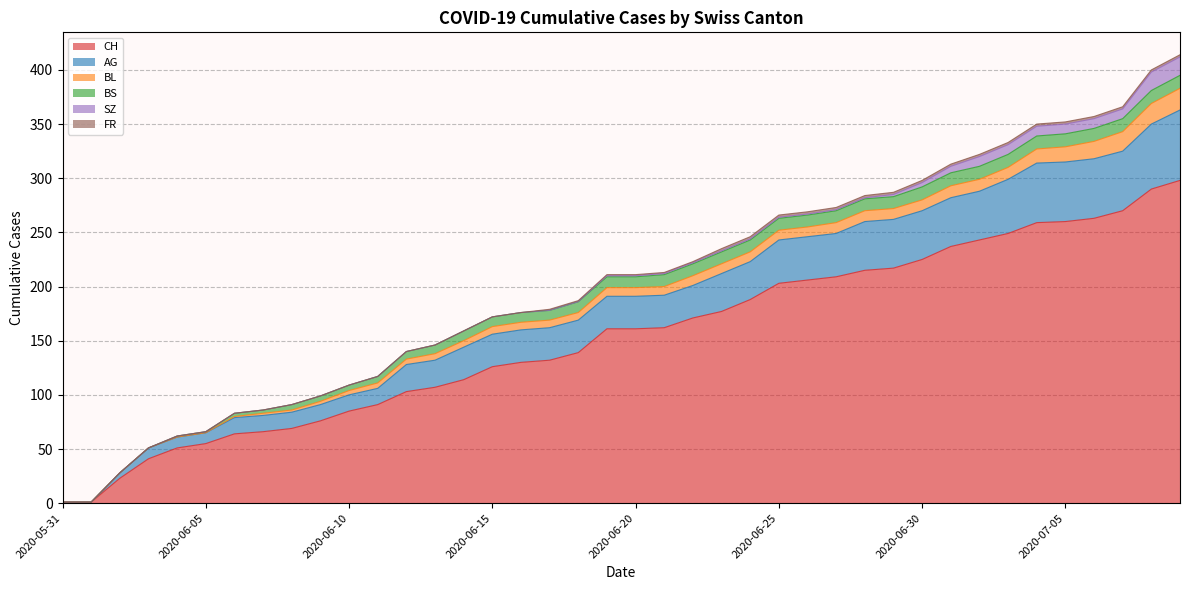

True or false: FR and CH intersect in this chart.

False